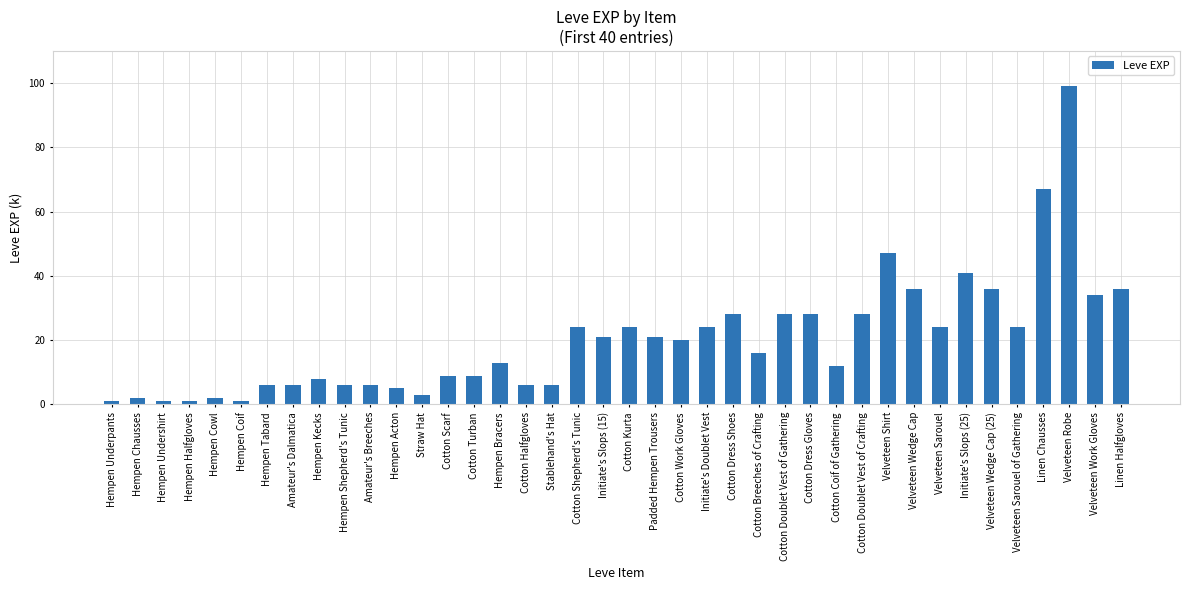

What is the change in value from Hempen Chausses to Velveteen Sarouel?

+22